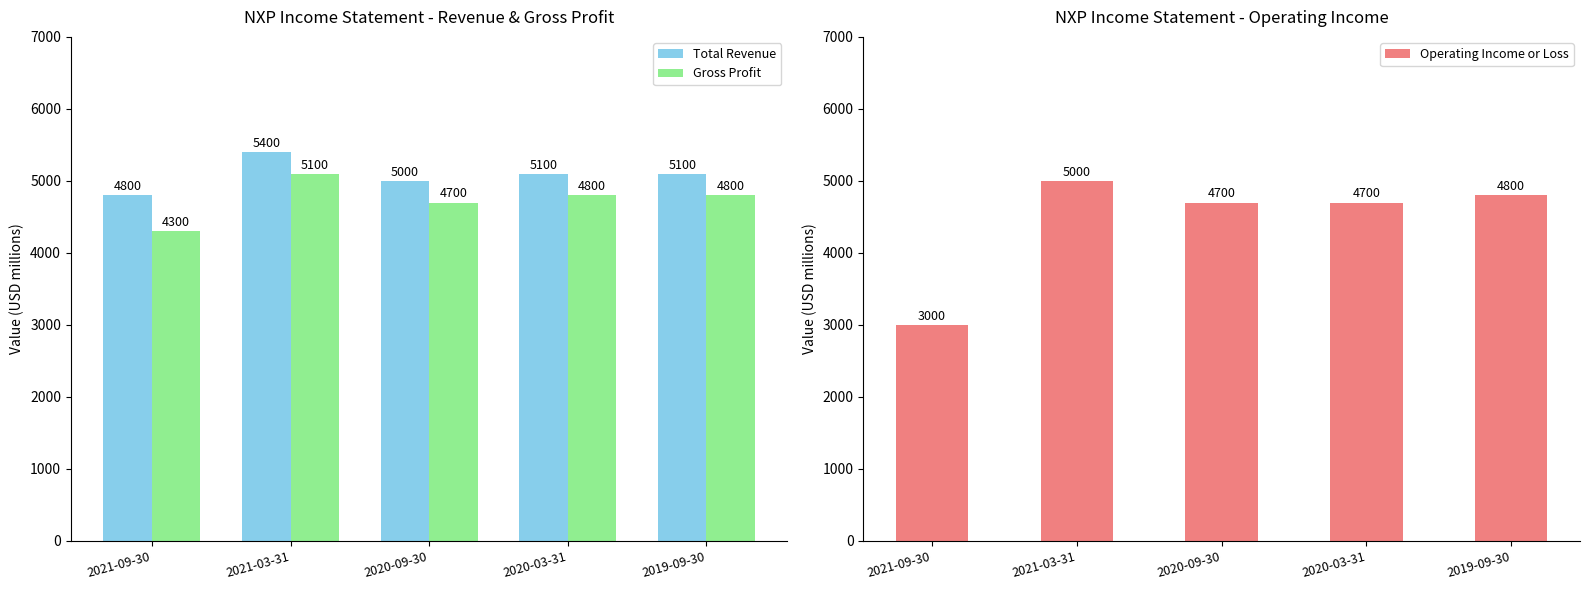

At which label does Operating Income or Loss first exceed 4700?

2021-03-31